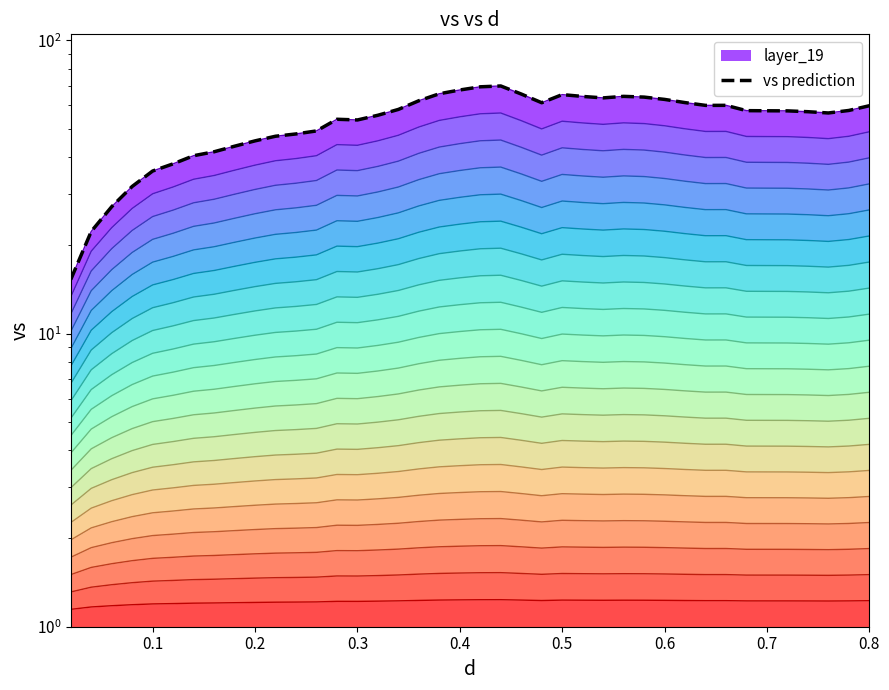

How many values are below 57?

17